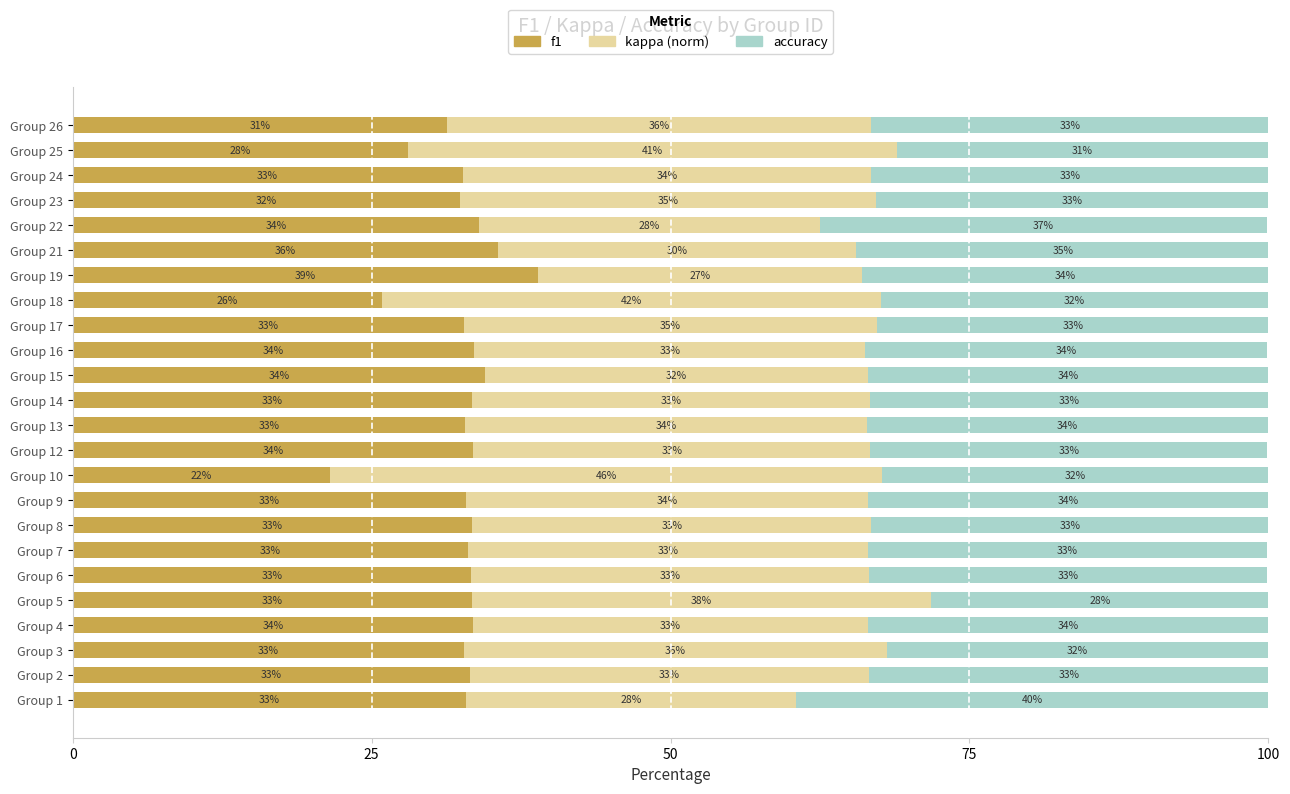

The f1 series shows 43.4 at Group 9. True or false?

False